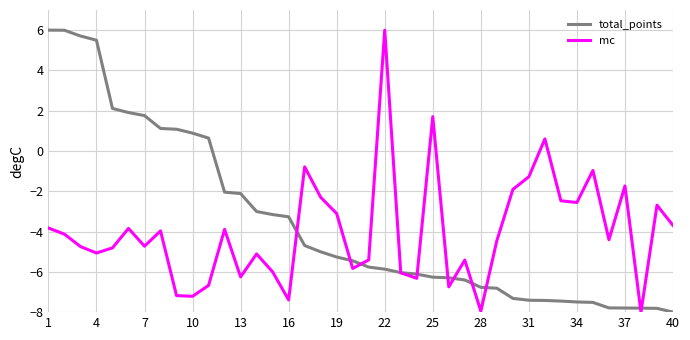

Rank the series by their average value, from lowest to highest.

mc, total_points